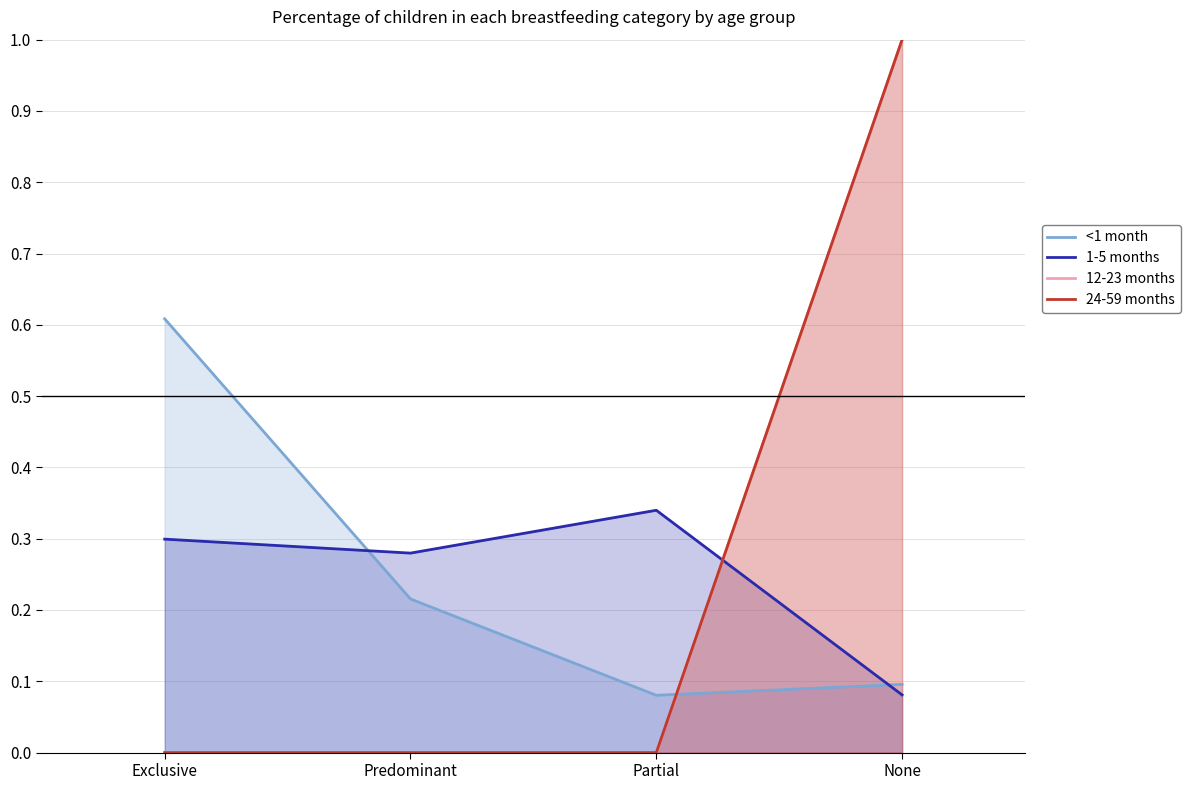

Count the number of data series in this chart.

4